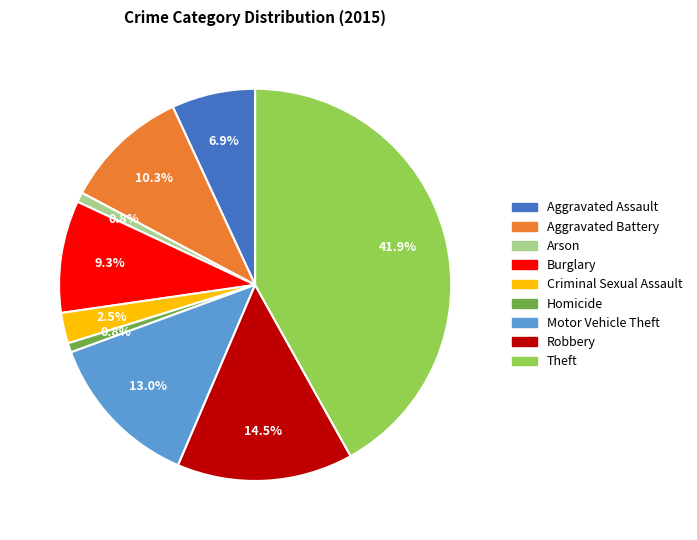

How much of the chart is everything except Homicide?

99.2%